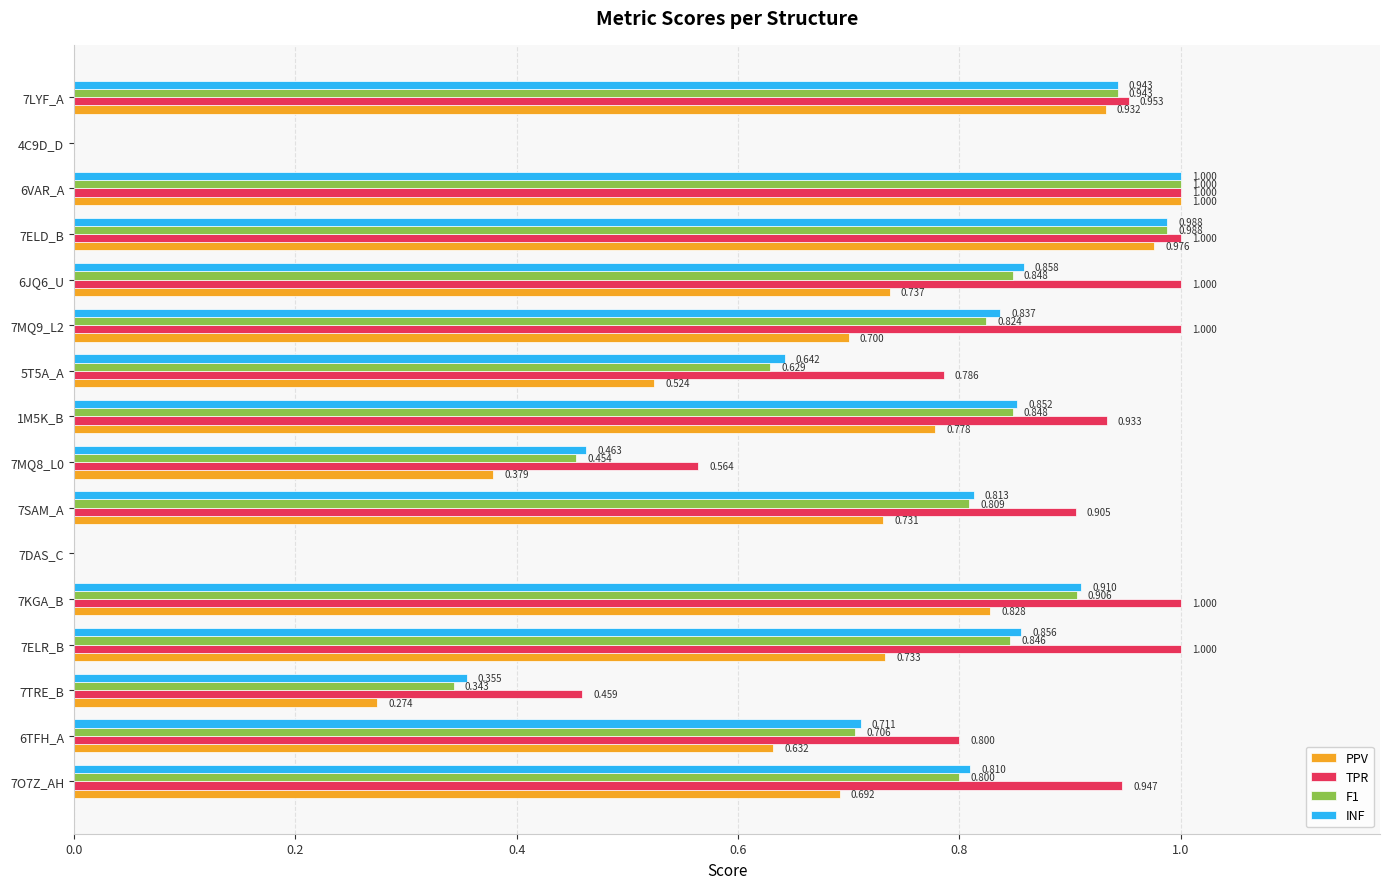

Which series changed the most between 6VAR_A and 7LYF_A?

PPV